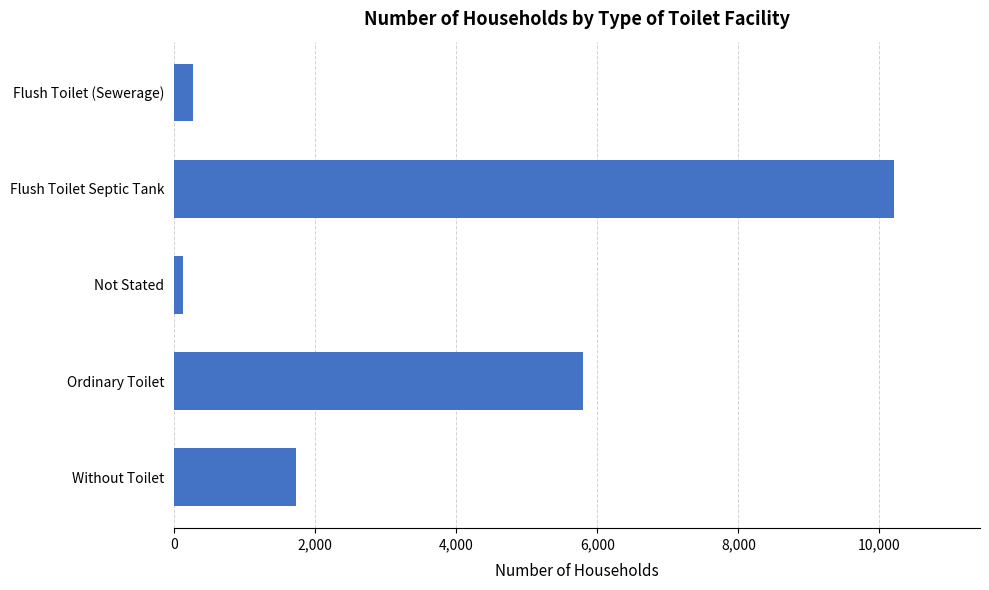

At which label is the value closest to 5160?

Ordinary Toilet